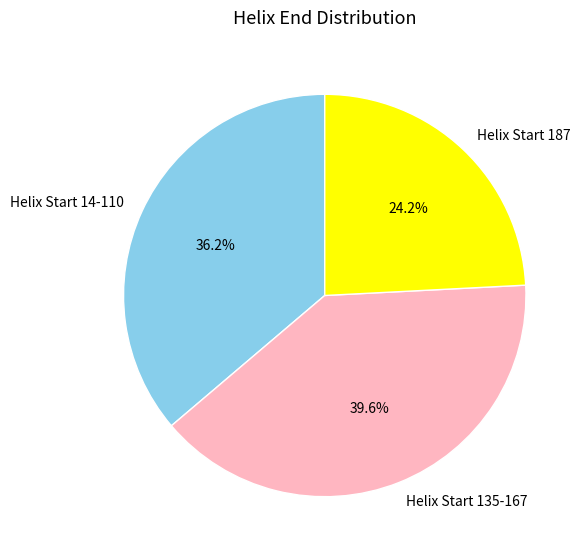

How many slices are in this pie chart?

3